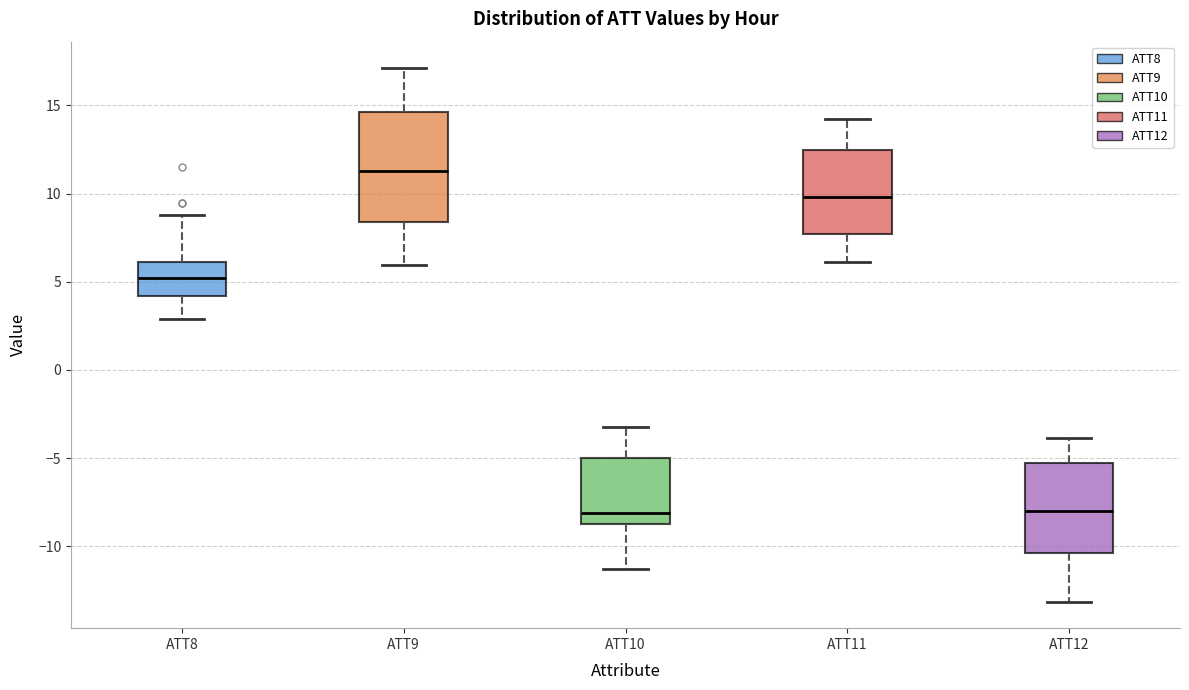

Comparing the boxes themselves (not the whiskers), which one is the tallest?

ATT9